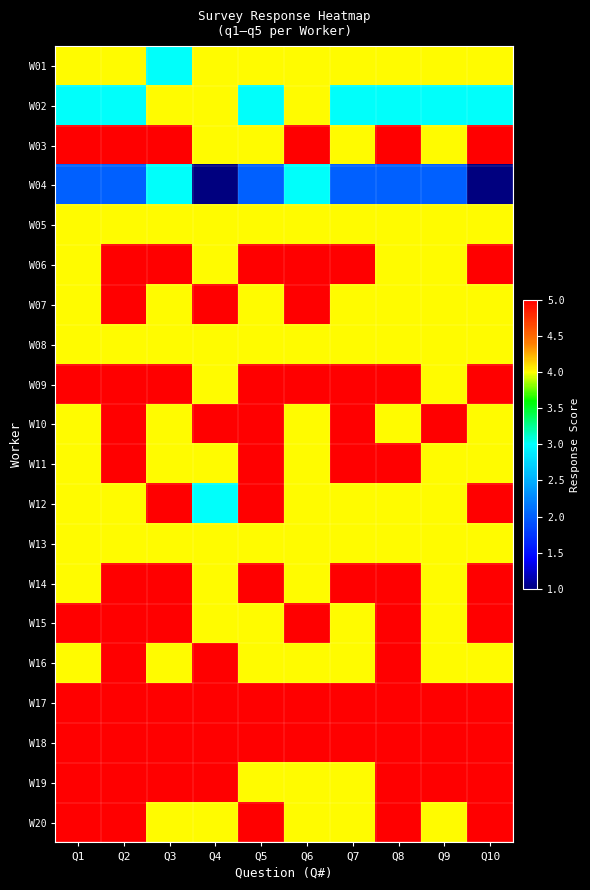

Reading left to right, what are all the values shown in this chart?

W01: Q1=4	Q2=4	Q3=3	Q4=4	Q5=4	Q6=4	Q7=4	Q8=4	Q9=4	Q10=4
W02: Q1=3	Q2=3	Q3=4	Q4=4	Q5=3	Q6=4	Q7=3	Q8=3	Q9=3	Q10=3
W03: Q1=5	Q2=5	Q3=5	Q4=4	Q5=4	Q6=5	Q7=4	Q8=5	Q9=4	Q10=5
W04: Q1=2	Q2=2	Q3=3	Q4=1	Q5=2	Q6=3	Q7=2	Q8=2	Q9=2	Q10=1
W05: Q1=4	Q2=4	Q3=4	Q4=4	Q5=4	Q6=4	Q7=4	Q8=4	Q9=4	Q10=4
W06: Q1=4	Q2=5	Q3=5	Q4=4	Q5=5	Q6=5	Q7=5	Q8=4	Q9=4	Q10=5
W07: Q1=4	Q2=5	Q3=4	Q4=5	Q5=4	Q6=5	Q7=4	Q8=4	Q9=4	Q10=4
W08: Q1=4	Q2=4	Q3=4	Q4=4	Q5=4	Q6=4	Q7=4	Q8=4	Q9=4	Q10=4
W09: Q1=5	Q2=5	Q3=5	Q4=4	Q5=5	Q6=5	Q7=5	Q8=5	Q9=4	Q10=5
W10: Q1=4	Q2=5	Q3=4	Q4=5	Q5=5	Q6=4	Q7=5	Q8=4	Q9=5	Q10=4
W11: Q1=4	Q2=5	Q3=4	Q4=4	Q5=5	Q6=4	Q7=5	Q8=5	Q9=4	Q10=4
W12: Q1=4	Q2=4	Q3=5	Q4=3	Q5=5	Q6=4	Q7=4	Q8=4	Q9=4	Q10=5
W13: Q1=4	Q2=4	Q3=4	Q4=4	Q5=4	Q6=4	Q7=4	Q8=4	Q9=4	Q10=4
W14: Q1=4	Q2=5	Q3=5	Q4=4	Q5=5	Q6=4	Q7=5	Q8=5	Q9=4	Q10=5
W15: Q1=5	Q2=5	Q3=5	Q4=4	Q5=4	Q6=5	Q7=4	Q8=5	Q9=4	Q10=5
W16: Q1=4	Q2=5	Q3=4	Q4=5	Q5=4	Q6=4	Q7=4	Q8=5	Q9=4	Q10=4
W17: Q1=5	Q2=5	Q3=5	Q4=5	Q5=5	Q6=5	Q7=5	Q8=5	Q9=5	Q10=5
W18: Q1=5	Q2=5	Q3=5	Q4=5	Q5=5	Q6=5	Q7=5	Q8=5	Q9=5	Q10=5
W19: Q1=5	Q2=5	Q3=5	Q4=5	Q5=4	Q6=4	Q7=4	Q8=5	Q9=5	Q10=5
W20: Q1=5	Q2=5	Q3=4	Q4=4	Q5=5	Q6=4	Q7=4	Q8=5	Q9=4	Q10=5